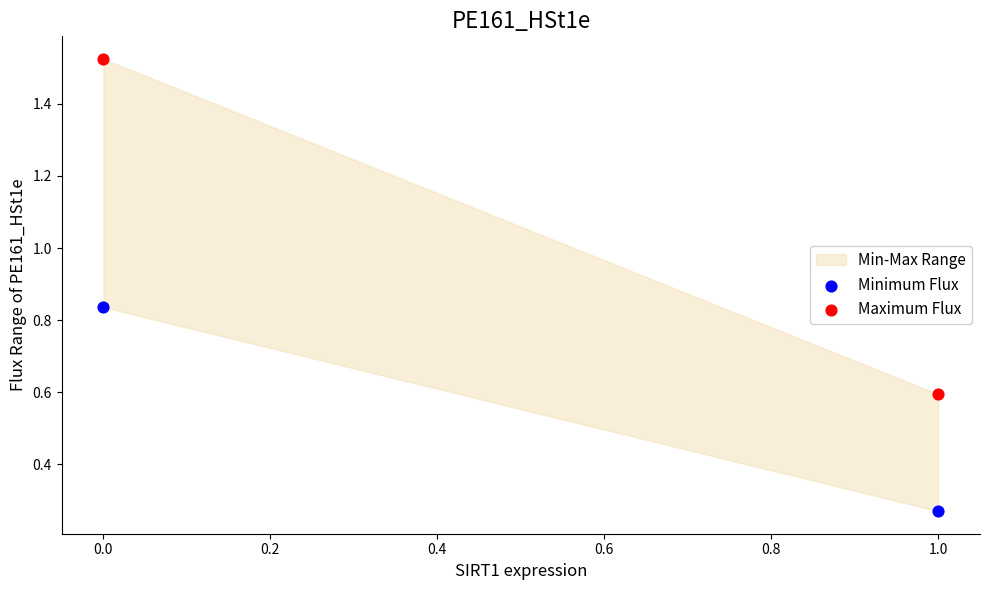

Across all data points, what is the range of Y values (max minus min)?

1.3